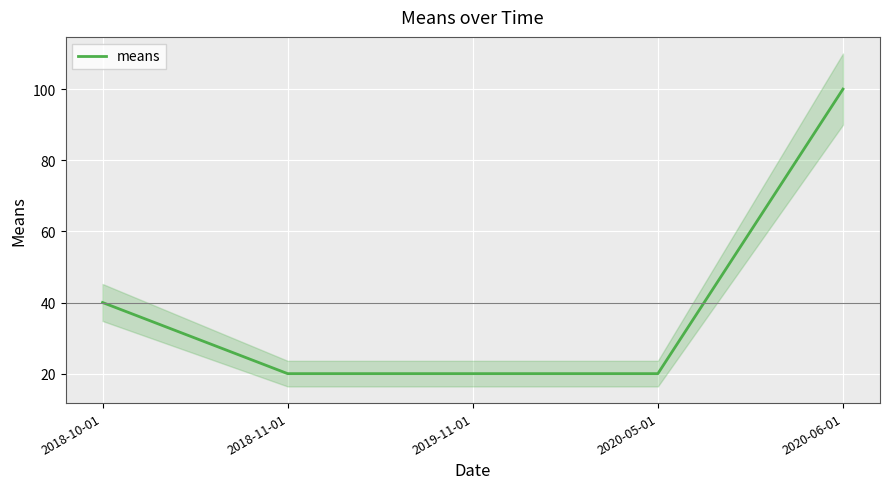

Reading left to right, list all the values displayed in this chart.

40	20	20	20	100